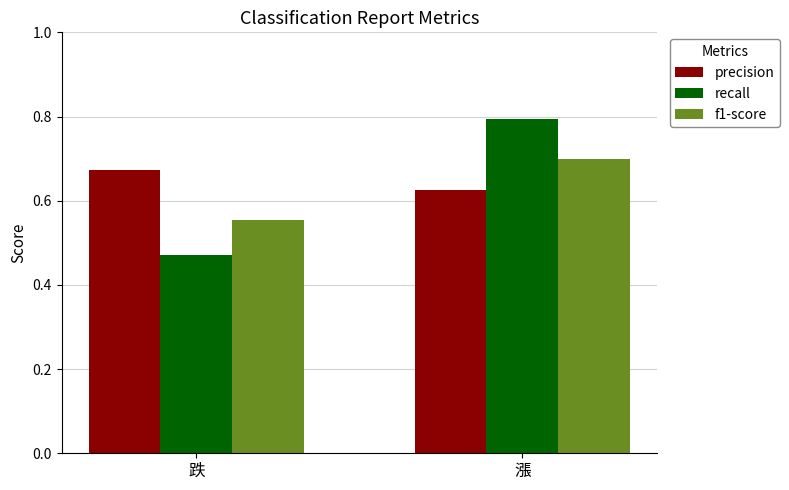

Which category has the highest value in the precision series?

跌